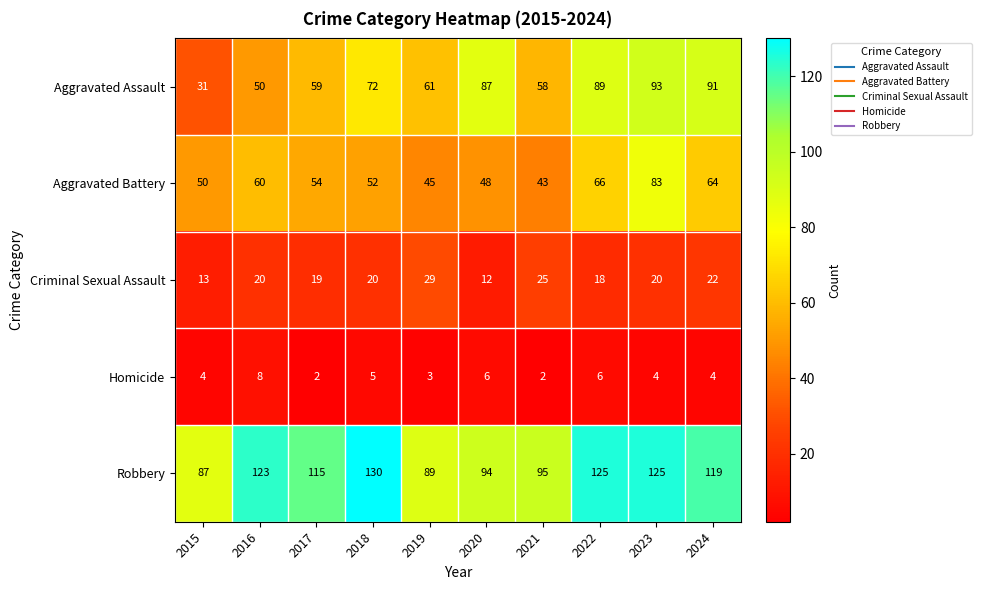

Which label corresponds to the largest value in the chart?

2018